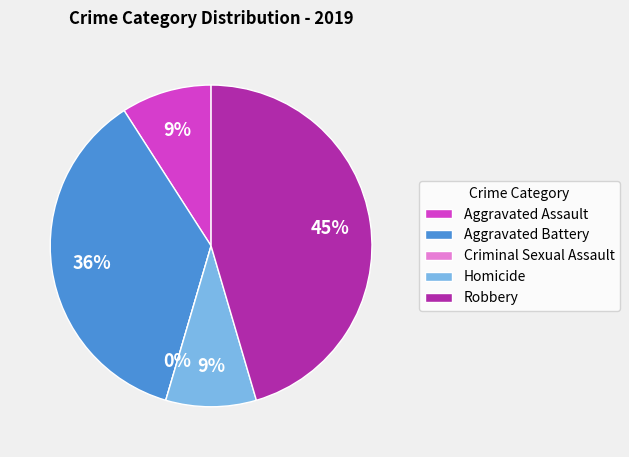

Which slice is the smallest?

Criminal Sexual Assault